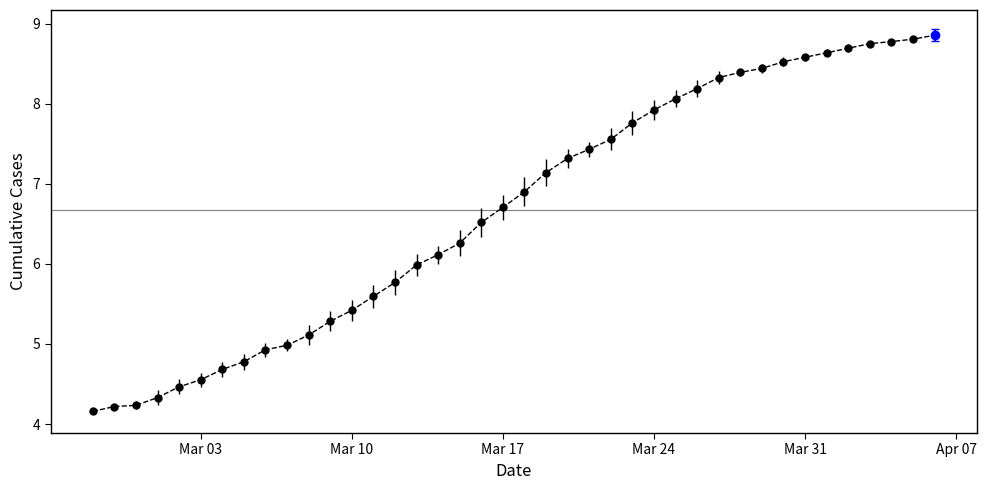

What is the difference between the maximum and minimum values?

4.7